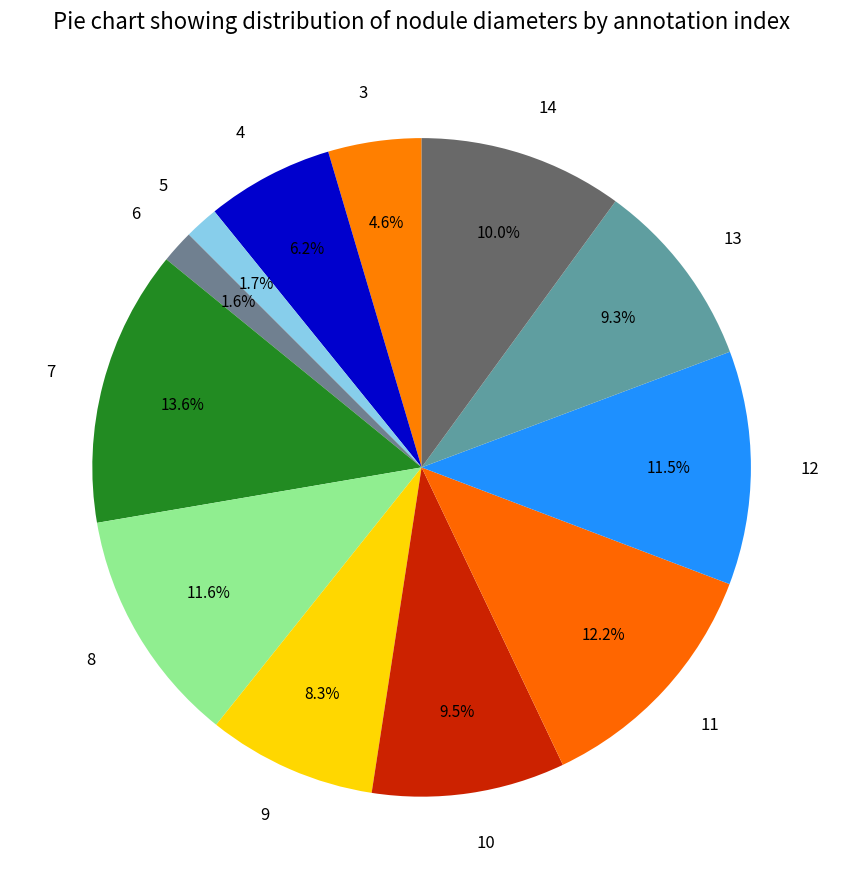

To the nearest percent, what is the difference between the 12 and 5 slice percentages?

10%